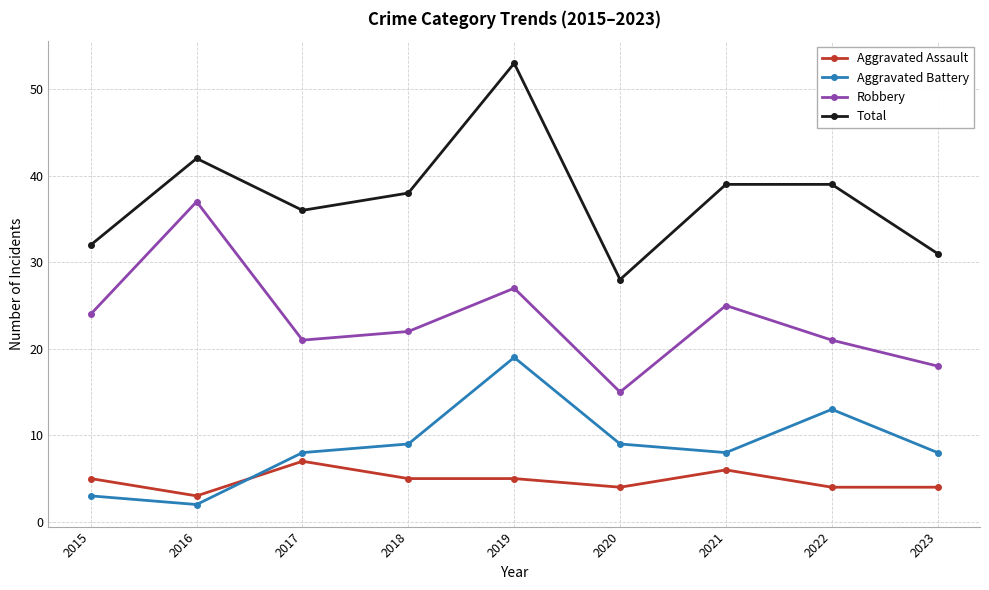

Count the Aggravated Assault values in the range 4 to 5.

6